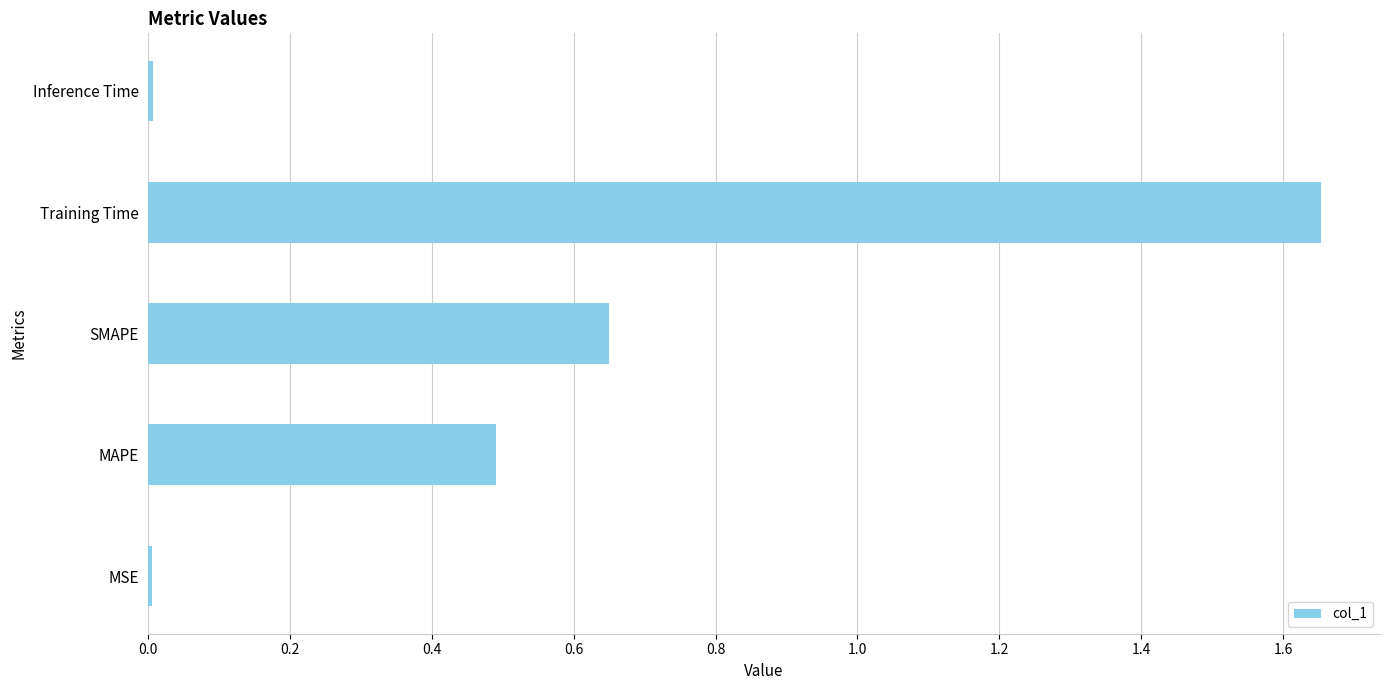

What is the sum of all values?

2.8